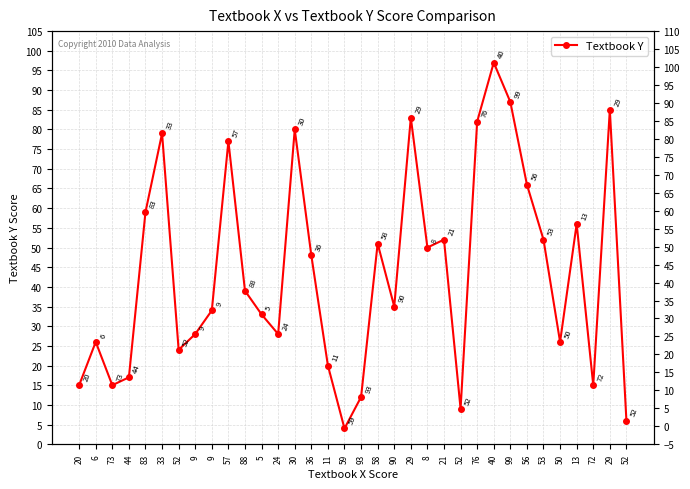

List the labels in order of value, largest first.

40, 99, 29, 29, 76, 30, 33, 57, 56, 83, 13, 21, 53, 58, 8, 36, 88, 90, 9, 5, 9, 24, 6, 50, 52, 11, 44, 20, 73, 72, 93, 52, 52, 59